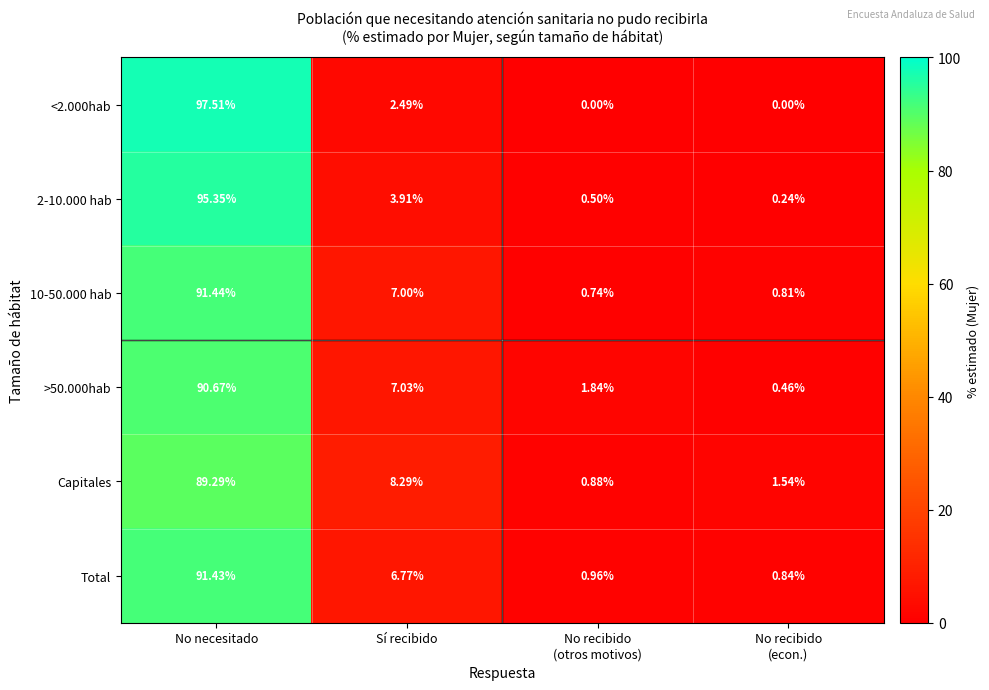

Where does the <2.000hab series first go above 2?

No necesitado